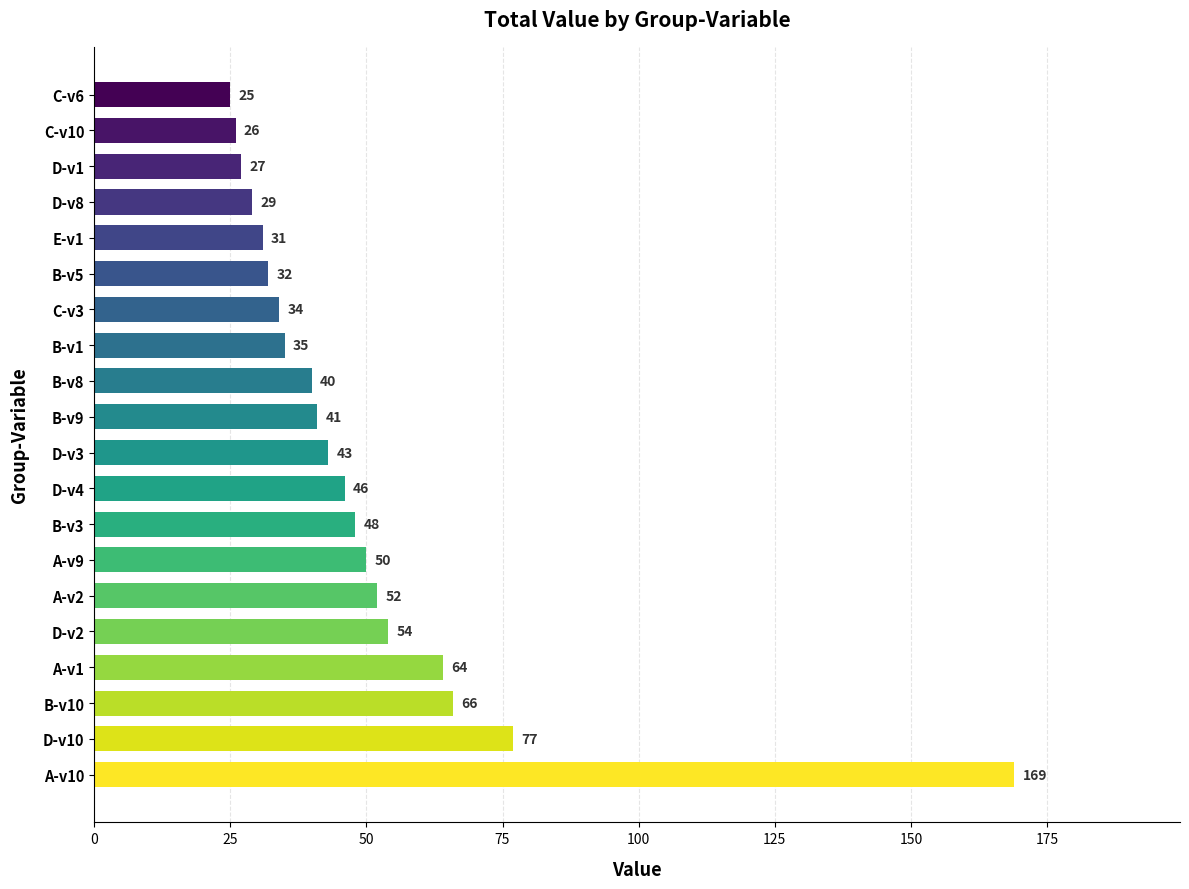

Reading bottom to top, extract all data points from this chart.

169	77	66	64	54	52	50	48	46	43	41	40	35	34	32	31	29	27	26	25